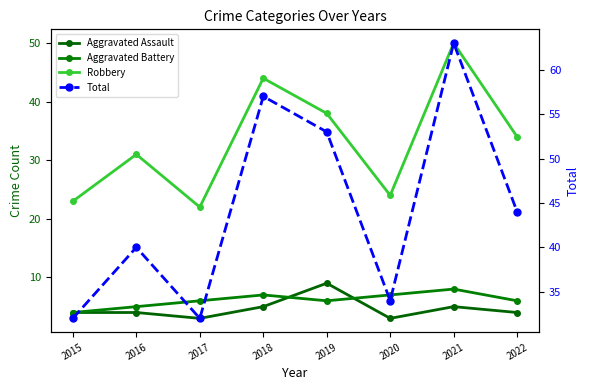

At which category is the sum across all series the highest?

2021